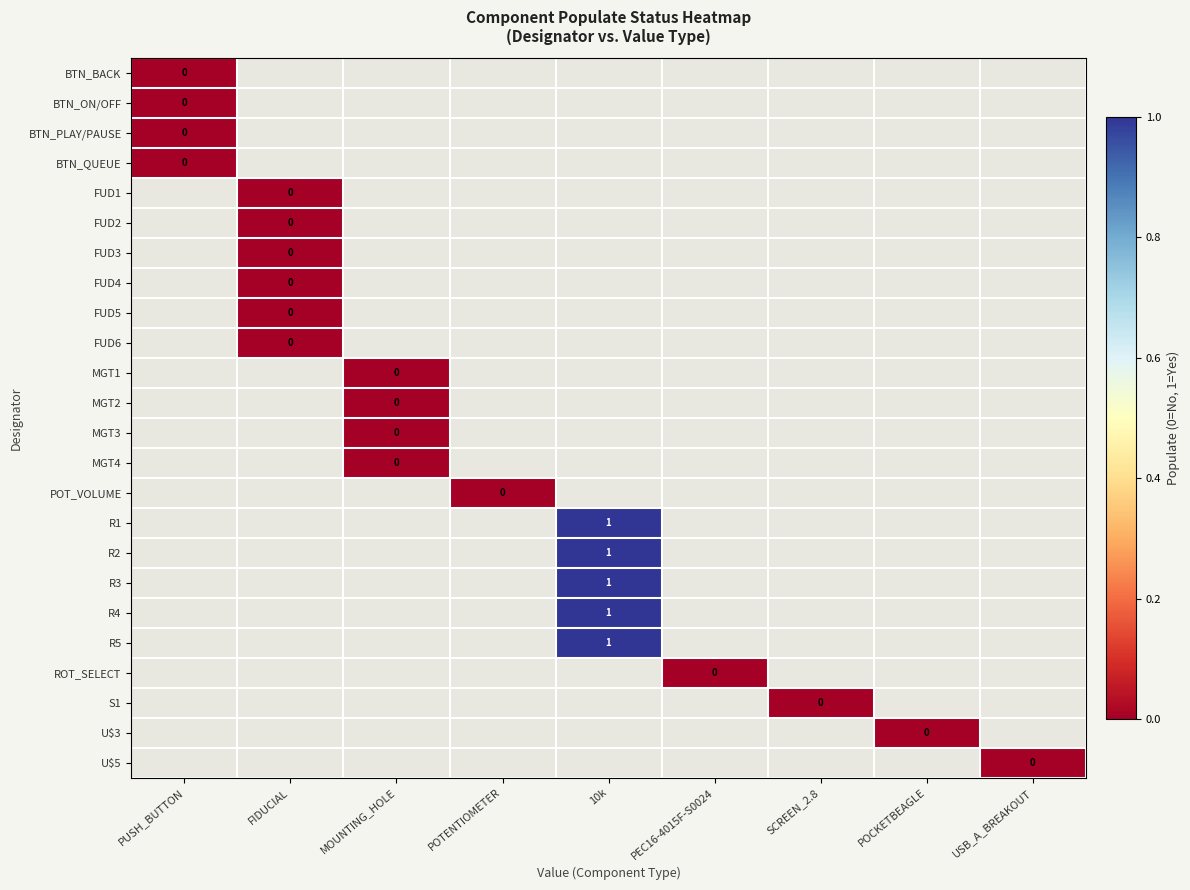

Between POTENTIOMETER and POCKETBEAGLE, which is larger?

POCKETBEAGLE